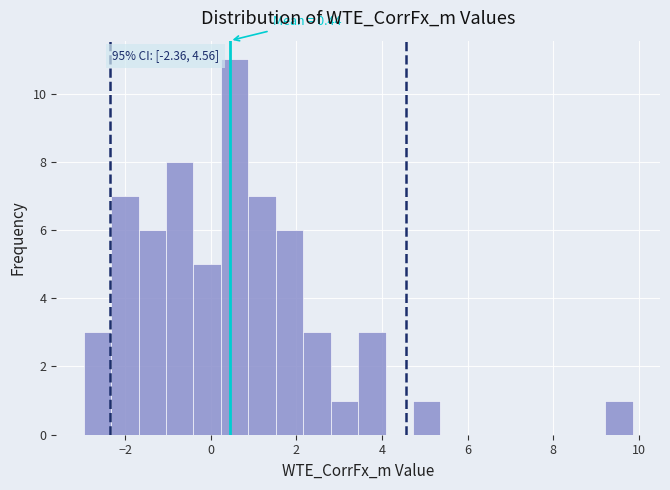

Around what value on the x-axis is the tallest bar? Give the approximate position of its centre, as read against the axis.

0.6